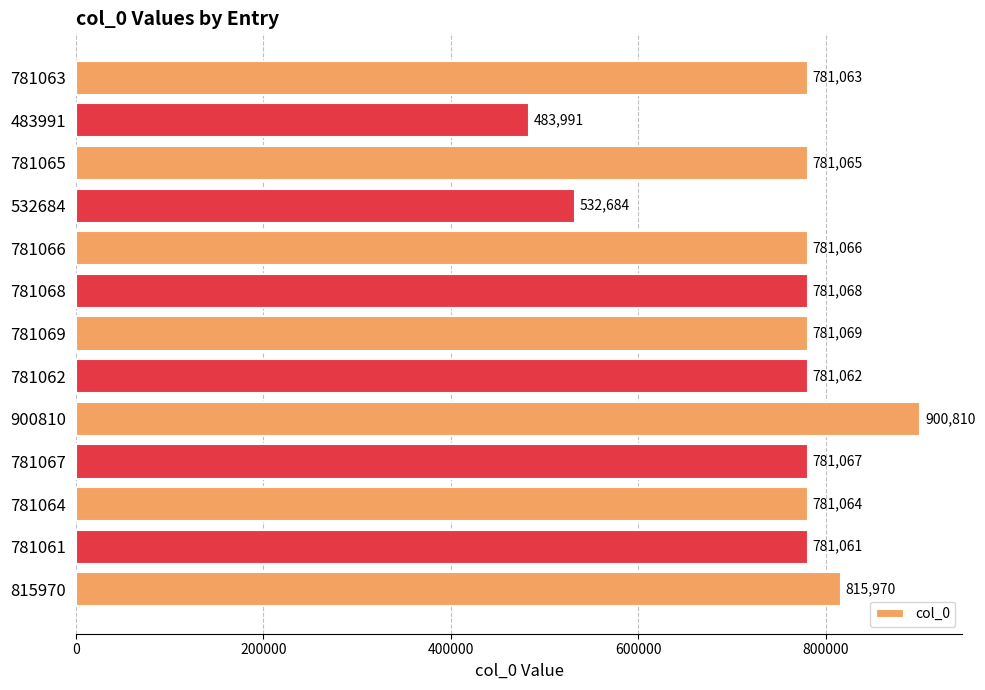

Does the chart contain any negative values?

No